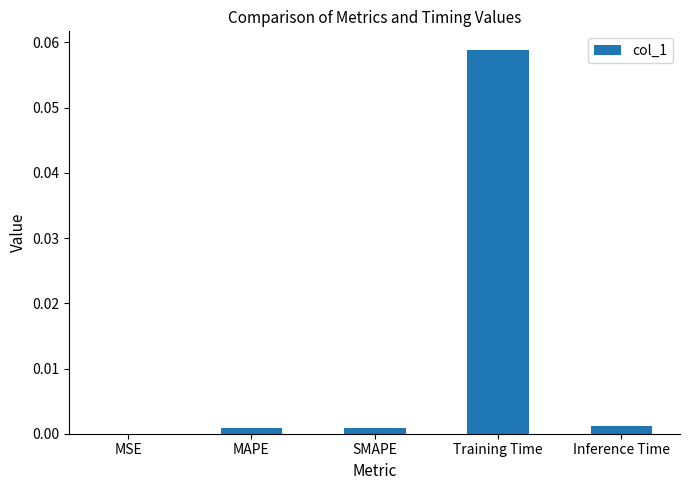

Are the bars horizontal?

No